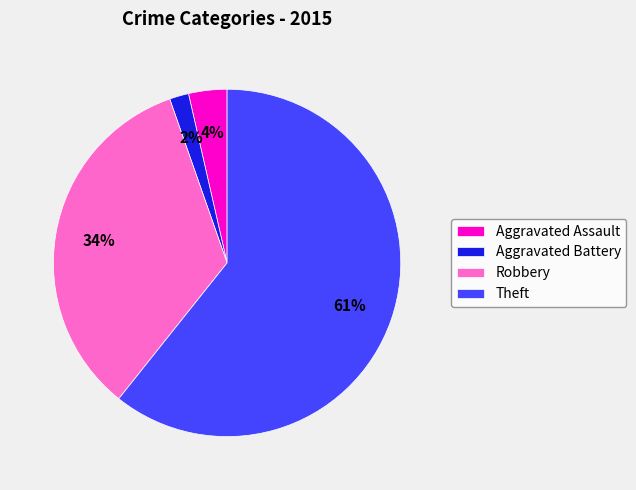

Is there a majority slice in this chart?

Yes